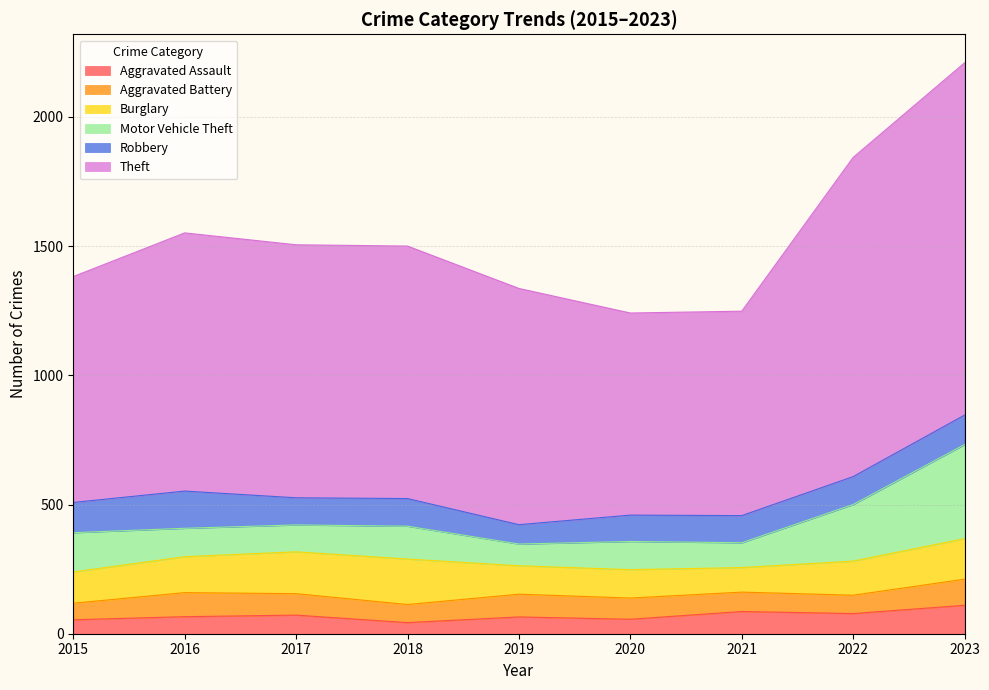

In Motor Vehicle Theft, how many points are lower than both neighbors (excluding endpoints)?

3